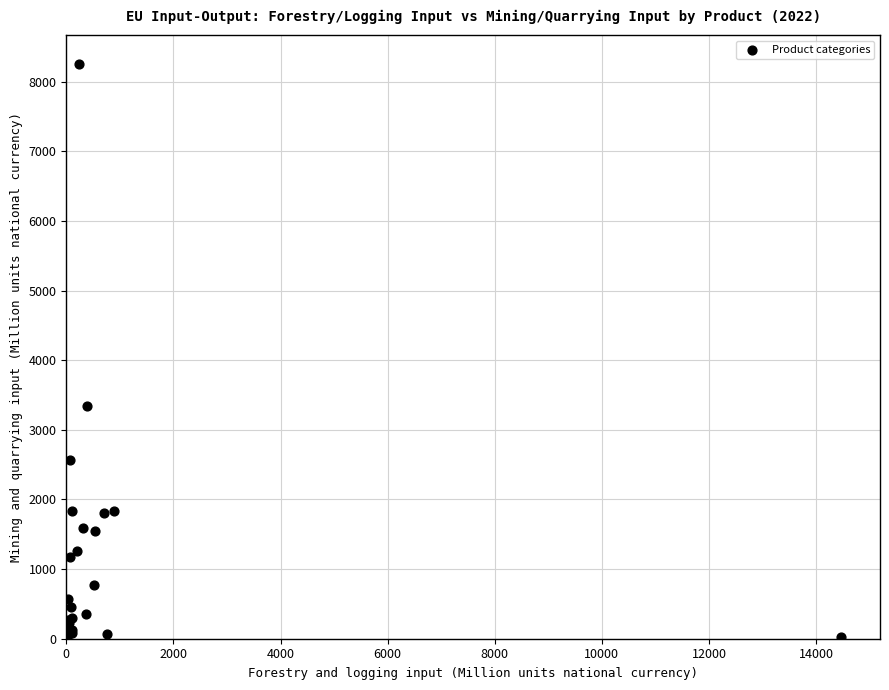

What Y value in the scatter plot is closest to 4129?

3345.0